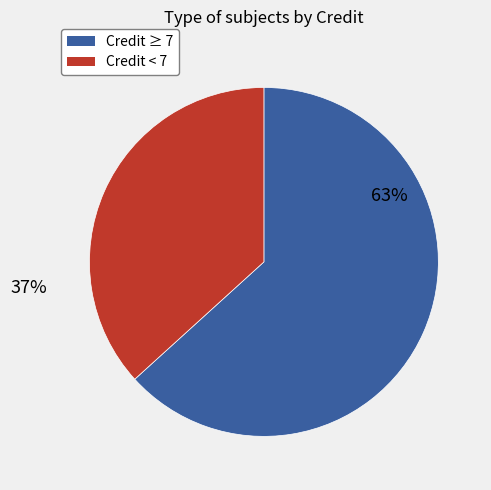

Rank the categories by value from highest to lowest.

Credit ≥ 7, Credit < 7